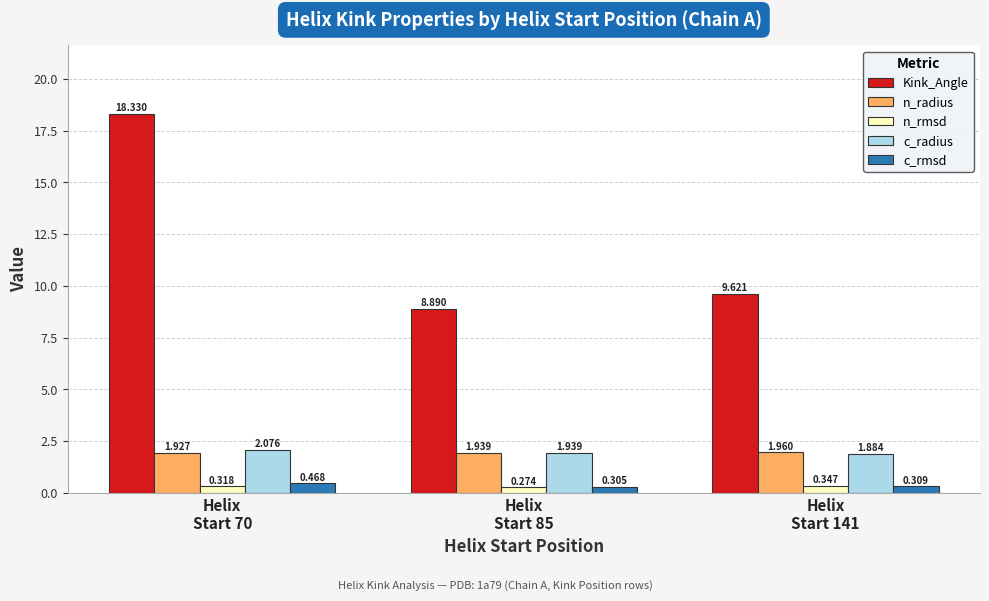

At which category is the sum across all series the highest?

Helix
Start 70